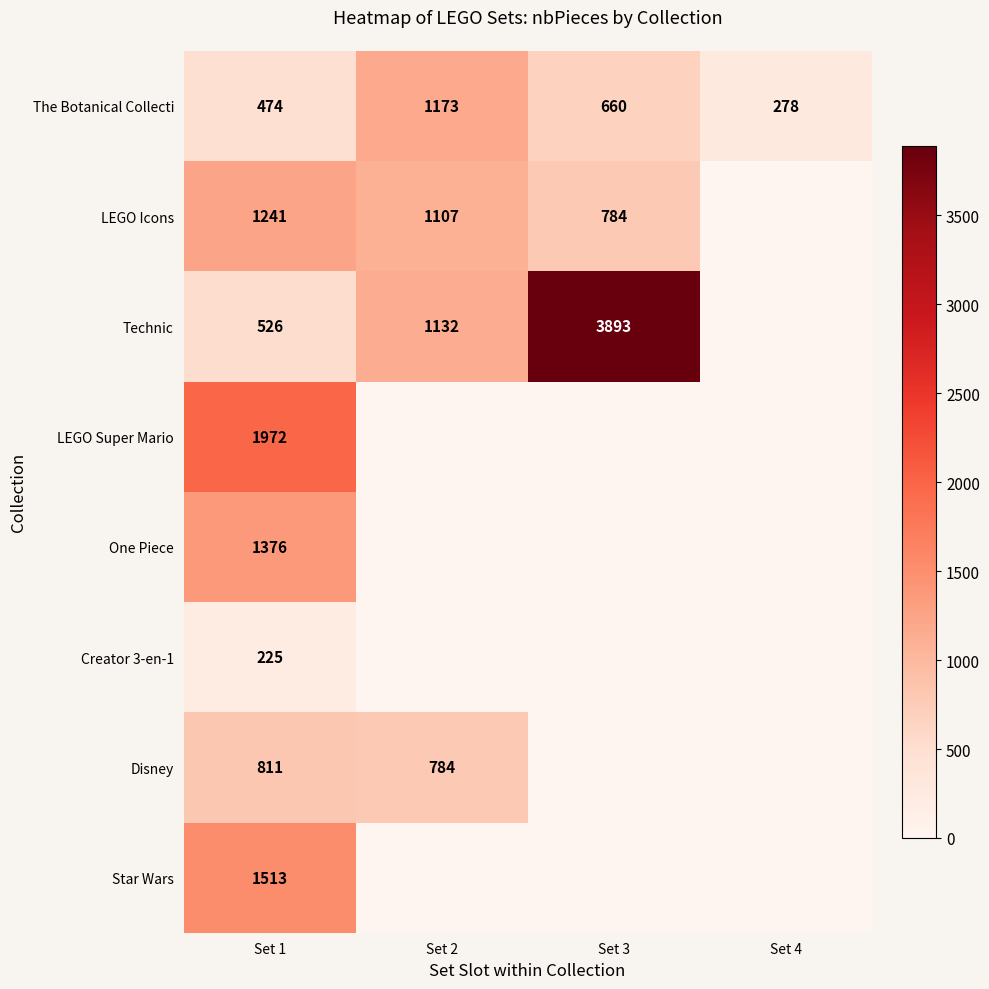

What is the sum of all The Botanical Collecti values?

2585